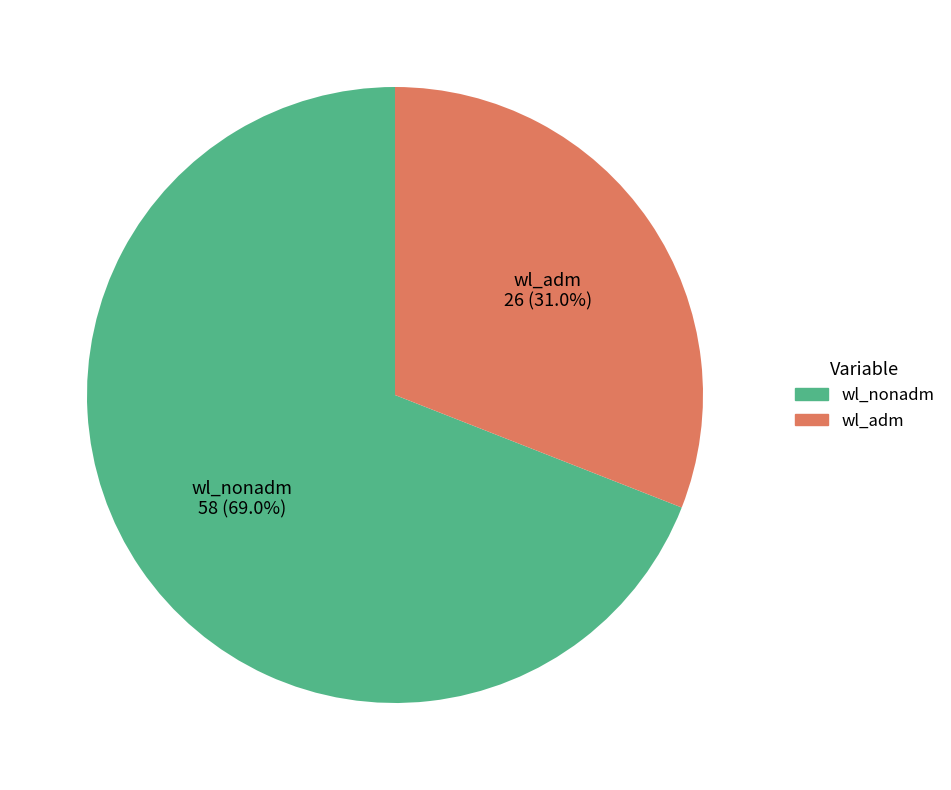

What is the largest slice in the pie chart?

wl_nonadm